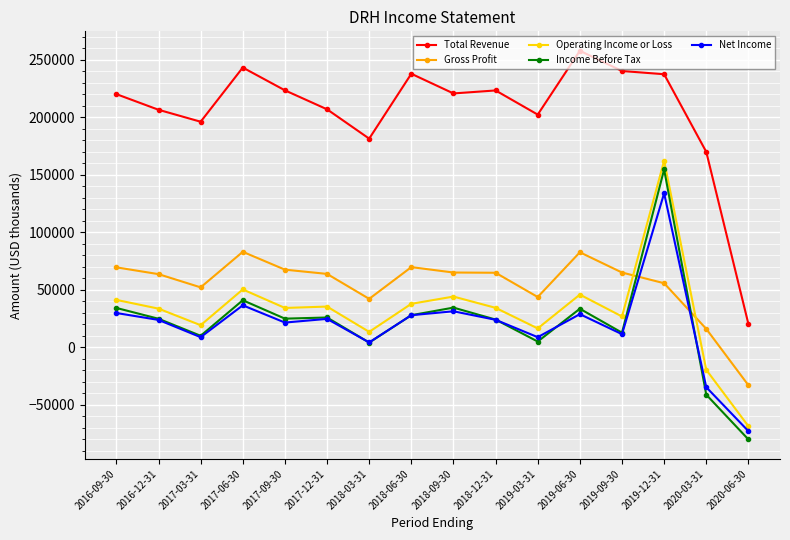

Where is the first local maximum for Total Revenue?

2017-06-30